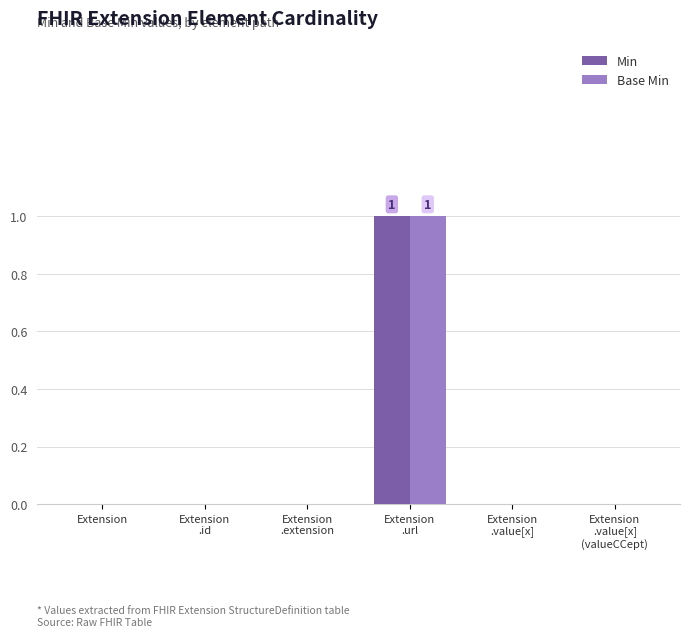

What are all the series names shown in the legend?

Min, Base Min